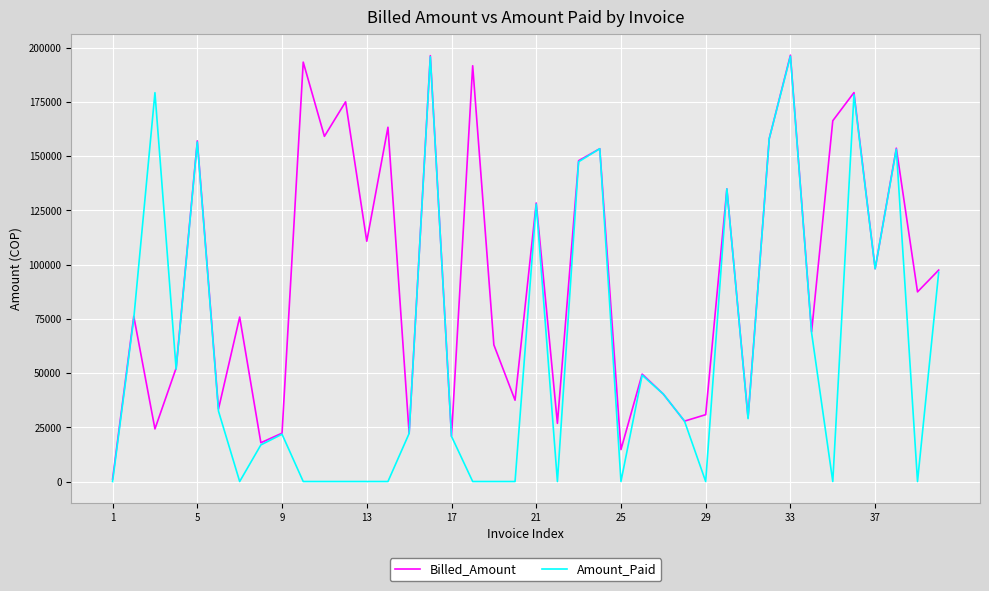

What is the highest value of the Amount_Paid series?

196009